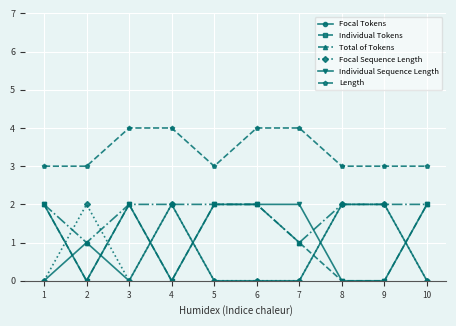

True or false: Length and Individual Sequence Length cross at least once.

False